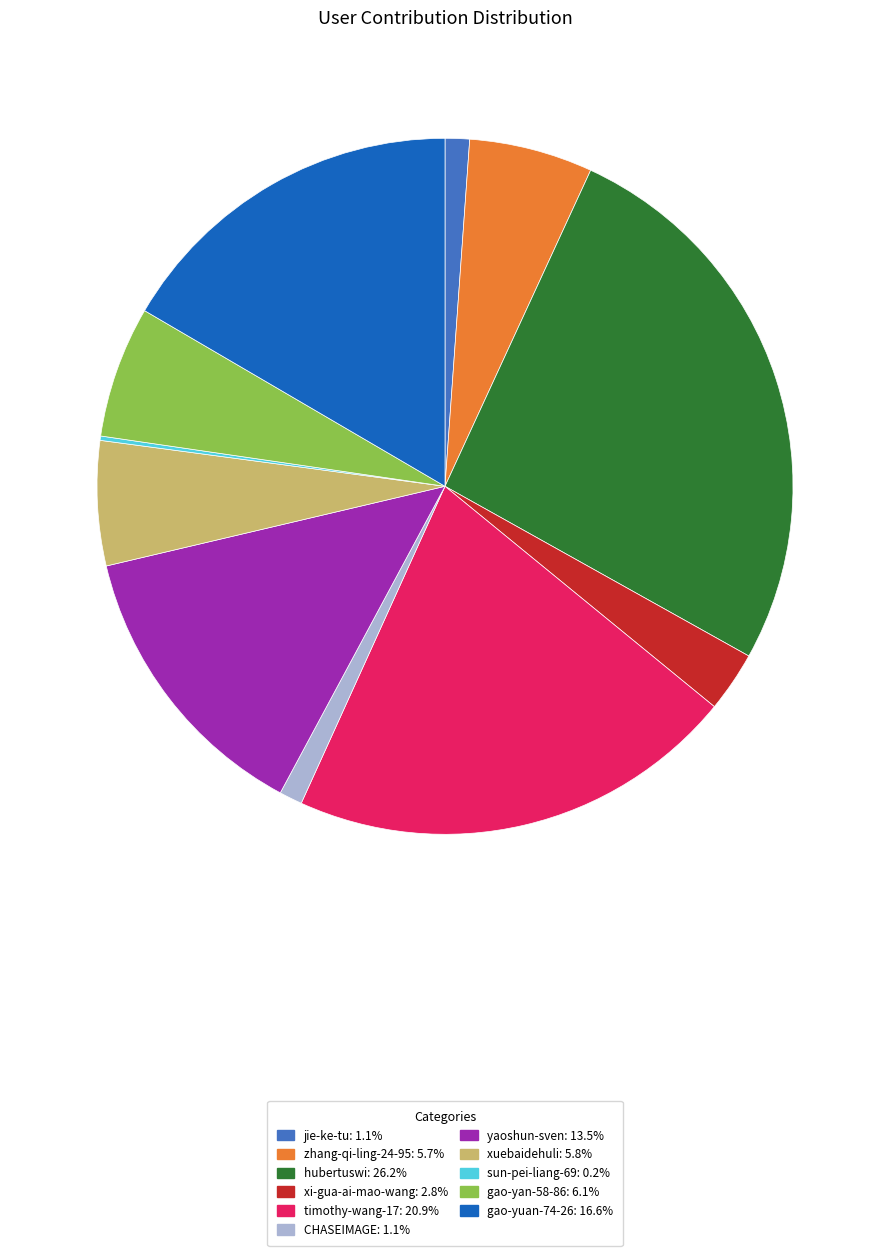

Do xuebaidehuli and jie-ke-tu together represent more than half of the pie?

No